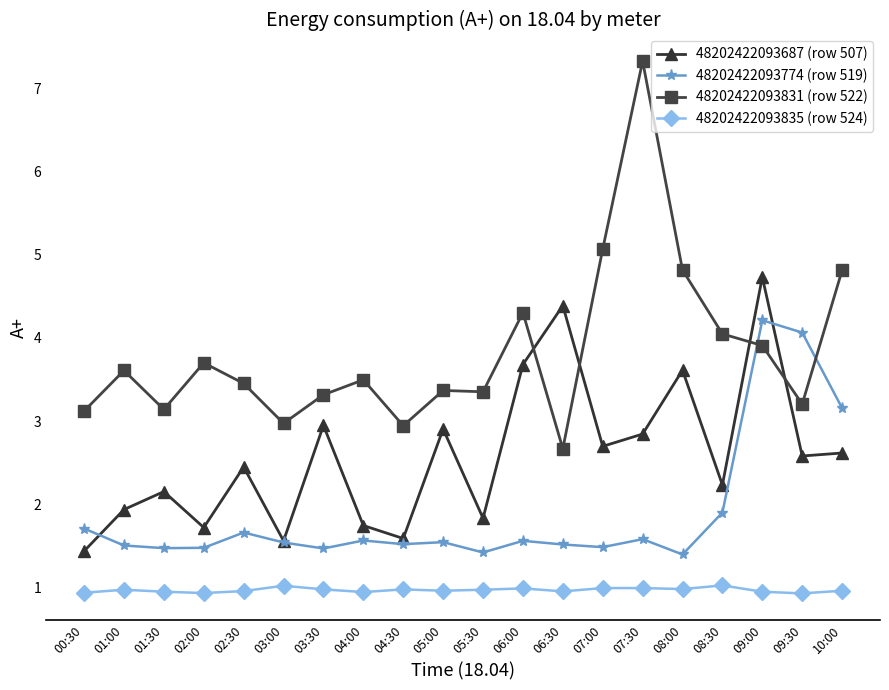

Which series has the widest spread of values?

48202422093831 (row 522)